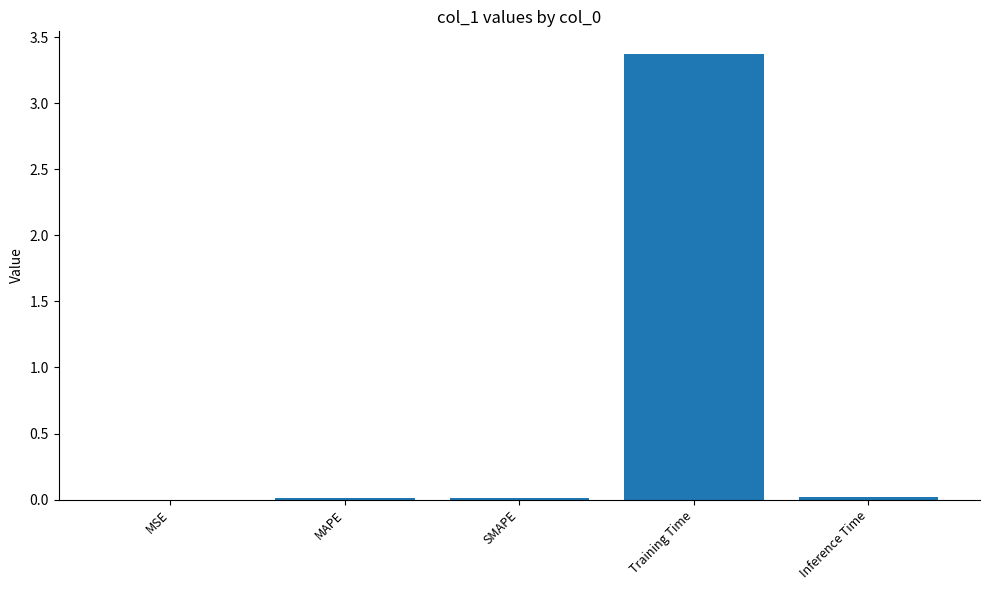

Between Training Time and MSE, which is larger?

Training Time